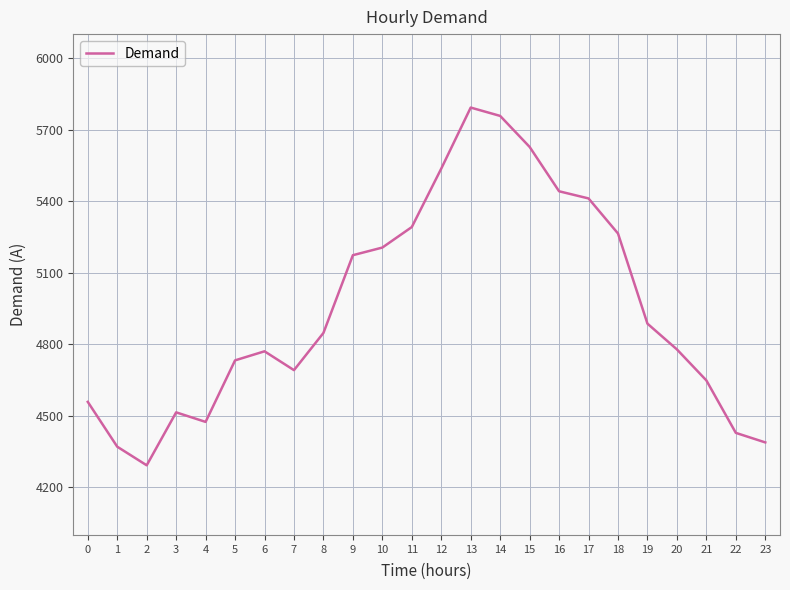

What is the difference between the values at 23 and 8?

459